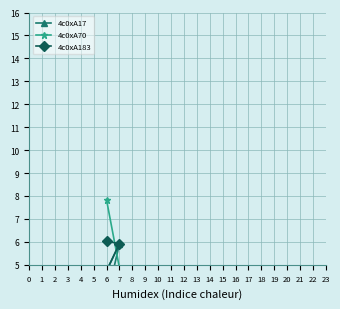

What is the difference between the maximum and minimum values in the 4c0xA70 series?

7.8